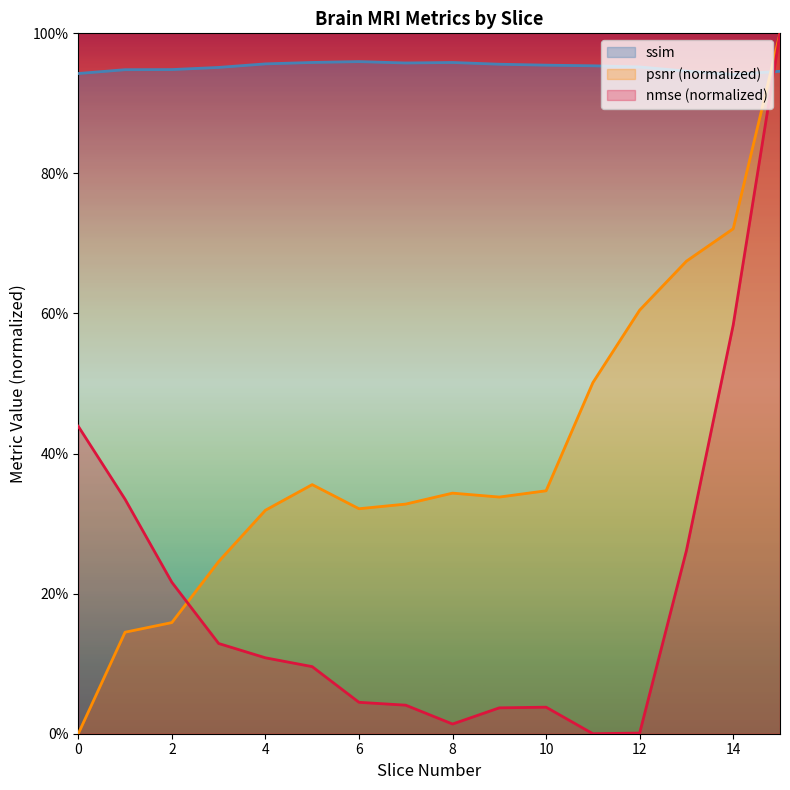

What is the greatest value displayed?

1.0